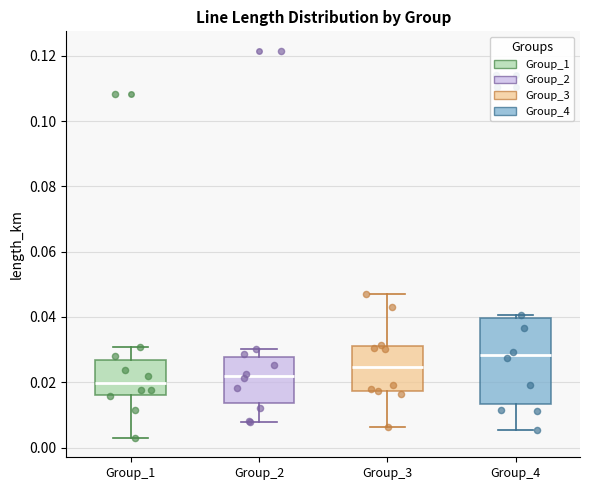

Reading left to right, read every box against the y-axis: the position of its median line, the range the box covers, and the ends of its whiskers. The values are not printed on the chart, so give them approximately, as read against the axis.

Group_1: median 0.020, box 0.016 to 0.026, whiskers 0.002 to 0.030
Group_2: median 0.022, box 0.014 to 0.028, whiskers 0.008 to 0.030
Group_3: median 0.024, box 0.018 to 0.032, whiskers 0.006 to 0.046
Group_4: median 0.028, box 0.014 to 0.040, whiskers 0.006 to 0.040 (just above the box's upper edge)